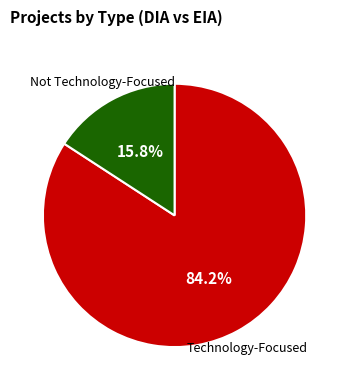

Does any single category account for the majority?

Yes